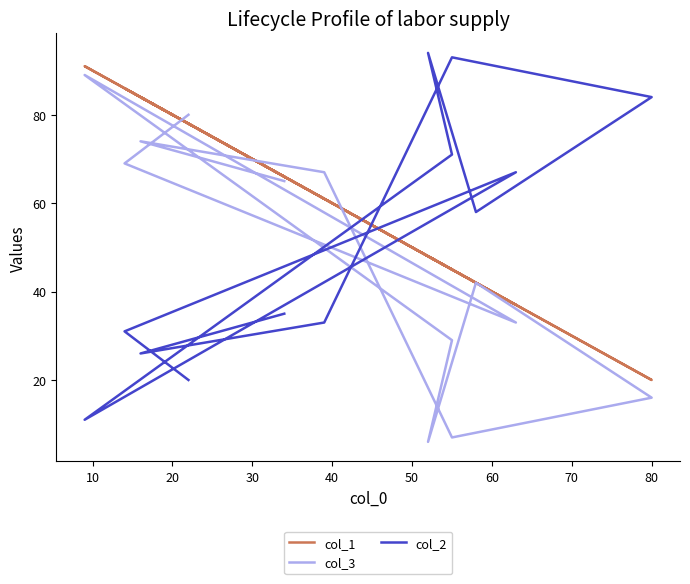

Rank the series at 30 from highest to lowest value.

col_1, col_3, col_2